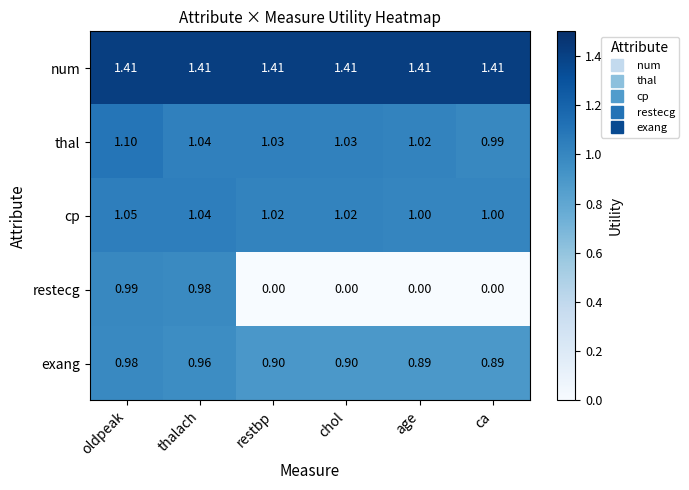

How many data points does each series have?

6